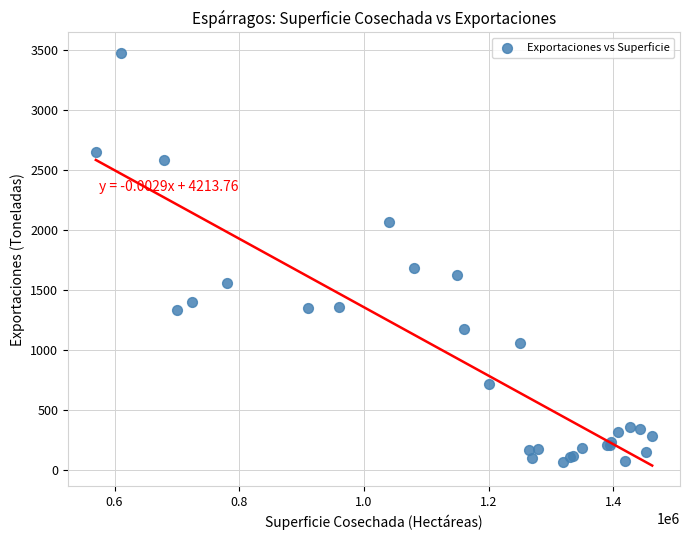

What Y value in the scatter plot is closest to 1774?

1687.0